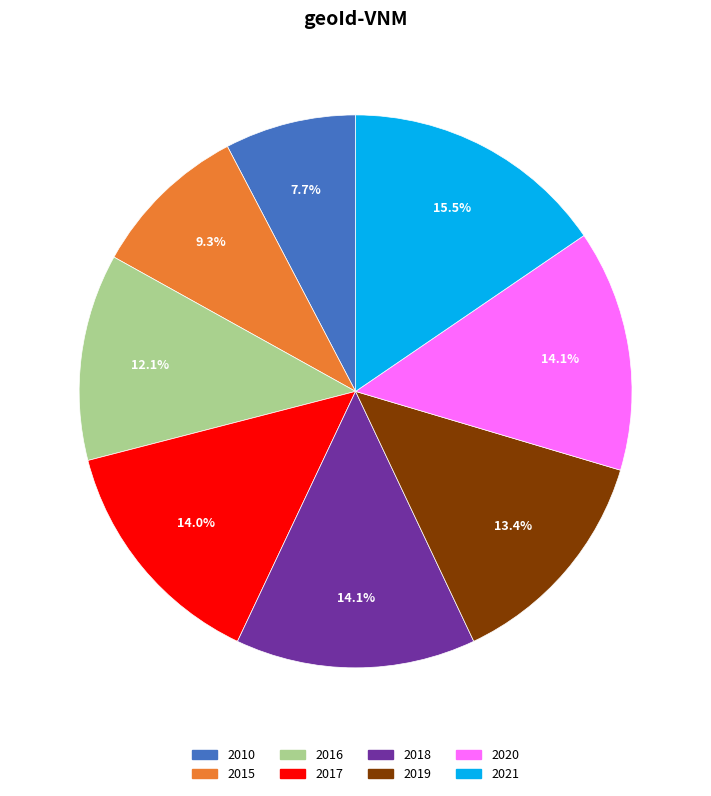

Which has a higher value, 2015 or 2017?

2017